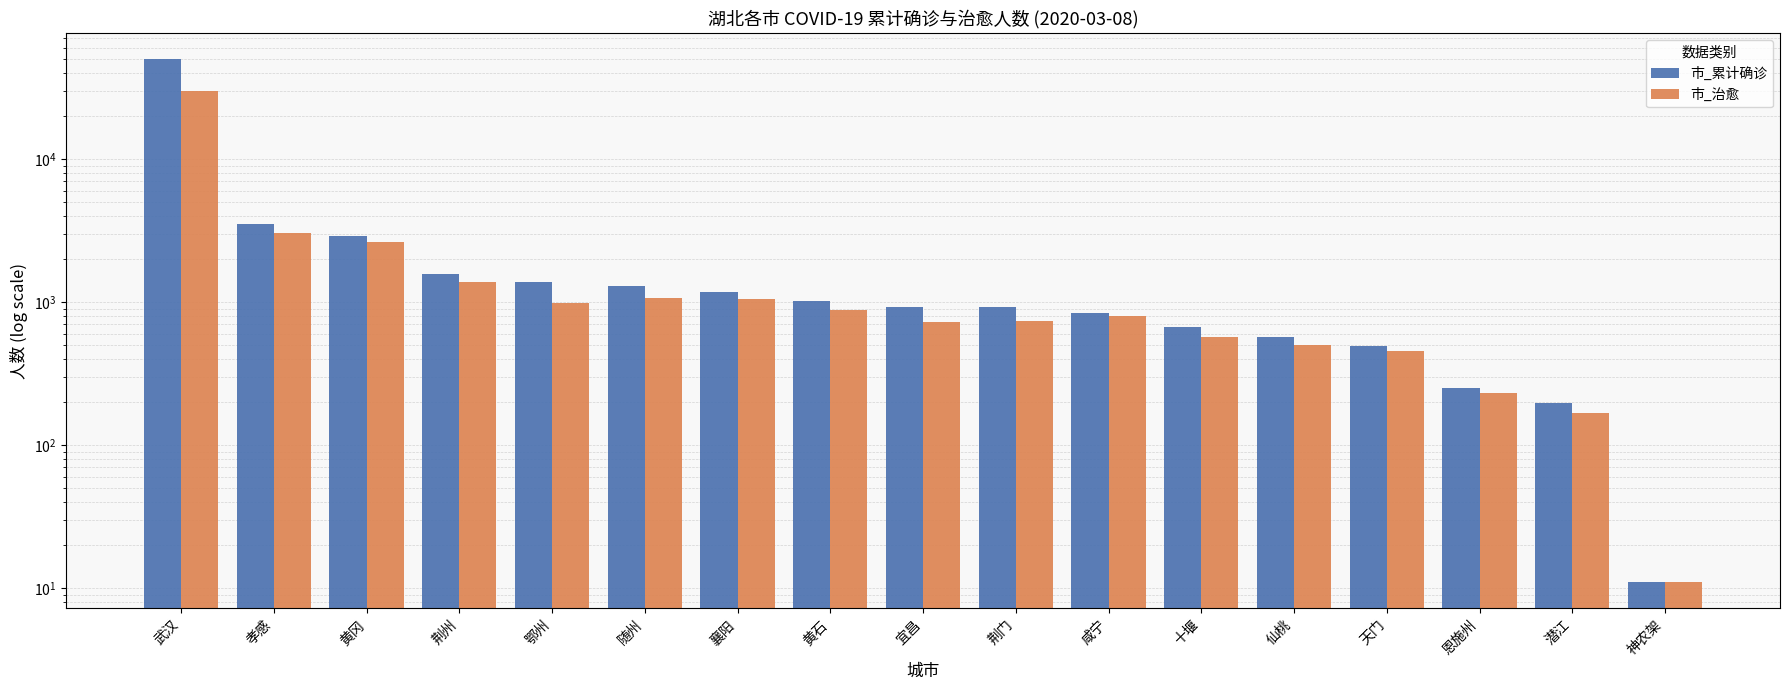

What is the difference between the second highest and minimum values in the 市_治愈 series?

3013